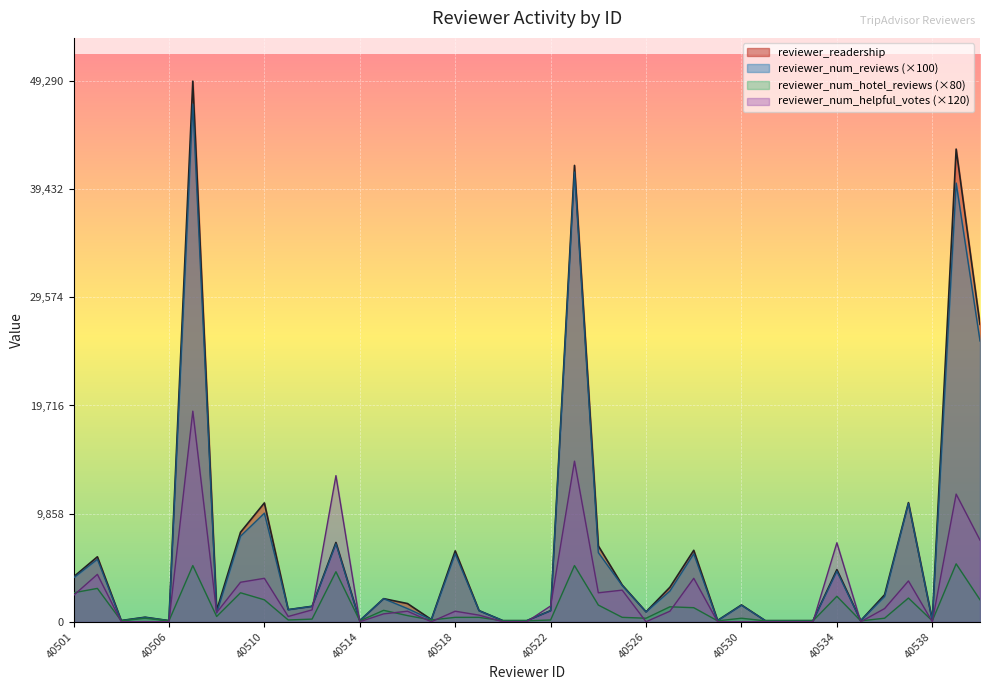

How many categories are shown in the chart?

39